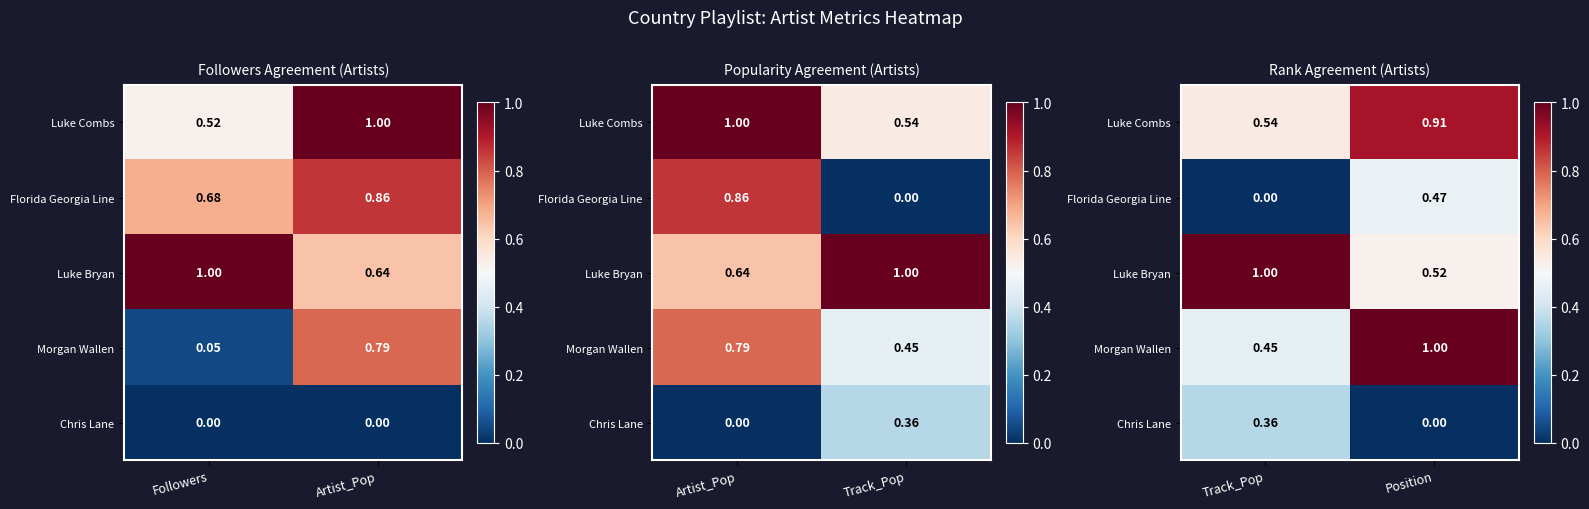

What is the spread (max minus min) of values at Position?

1.0